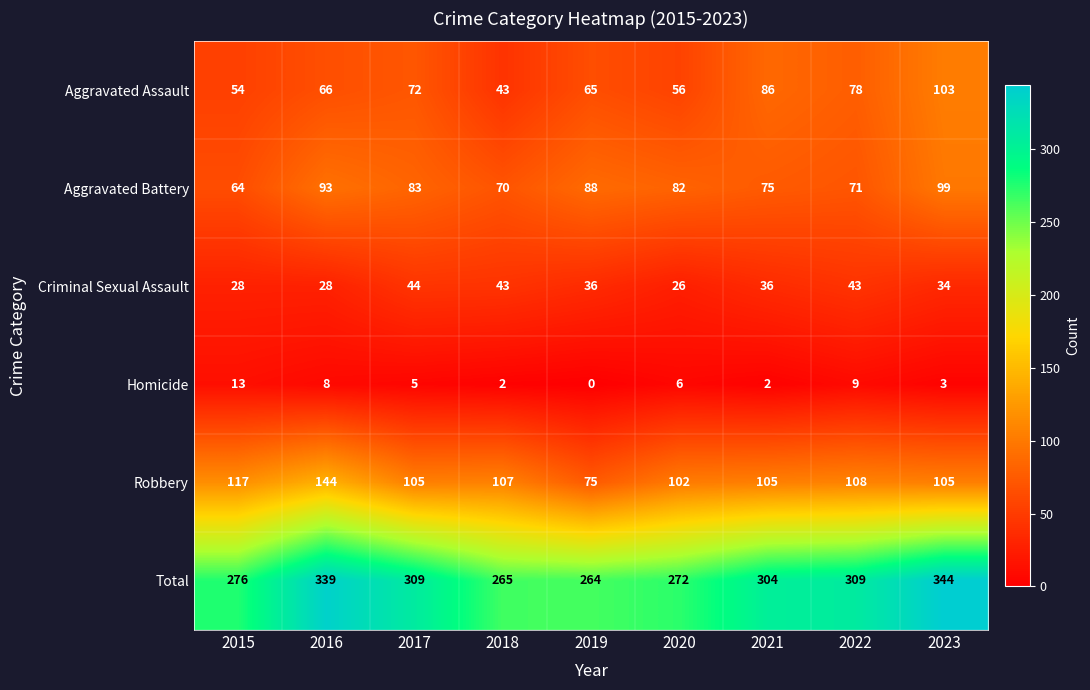

Count the number of categories in the chart.

9